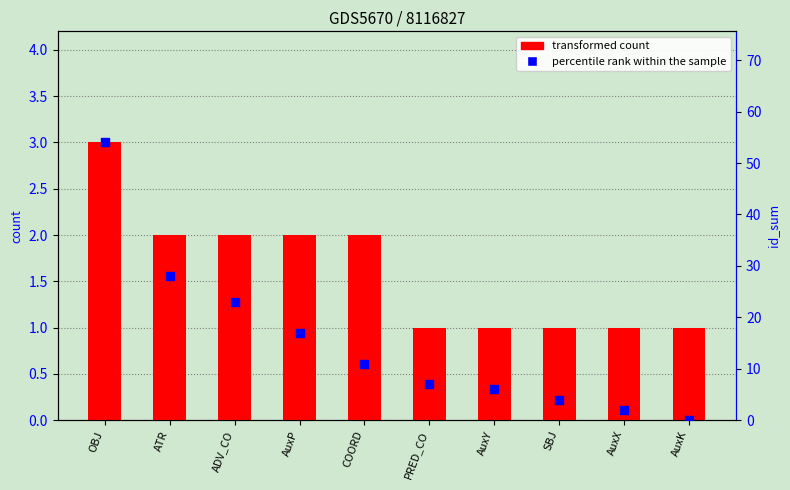

Which series has the largest total across all categories?

percentile rank within the sample